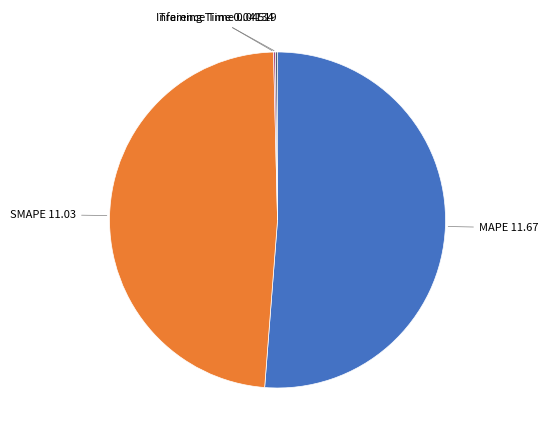

Is there any slice that represents more than half of the pie?

Yes